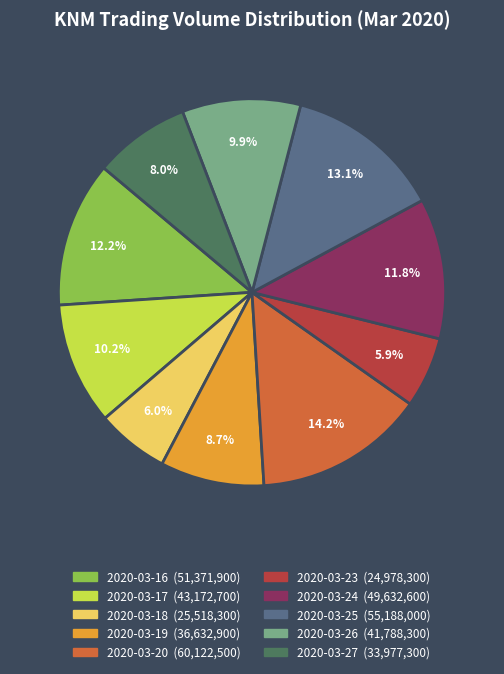

To the nearest percent, what is the difference between the largest and smallest slice percentages?

8%